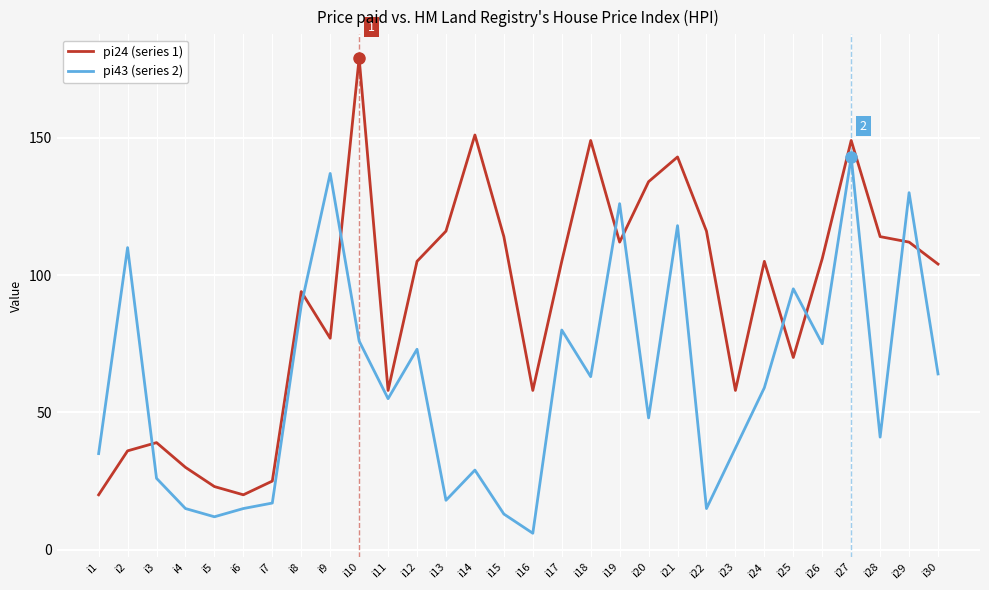

Does the chart have visible grid lines?

Yes